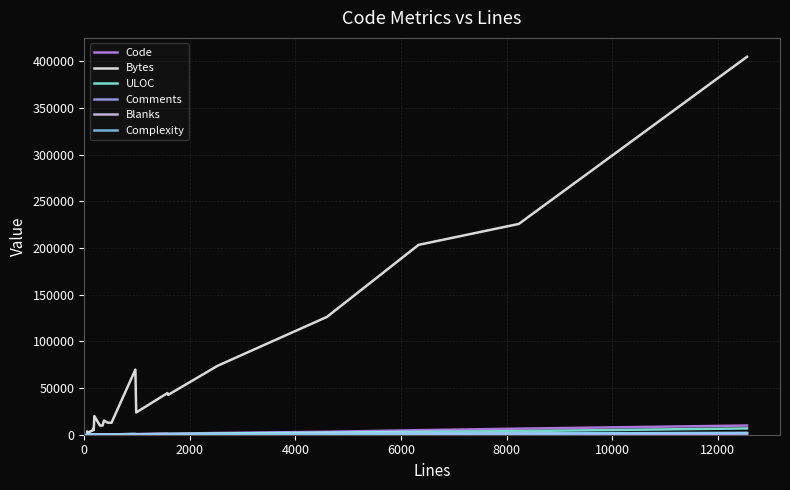

What is the average value of the ULOC series?

1059